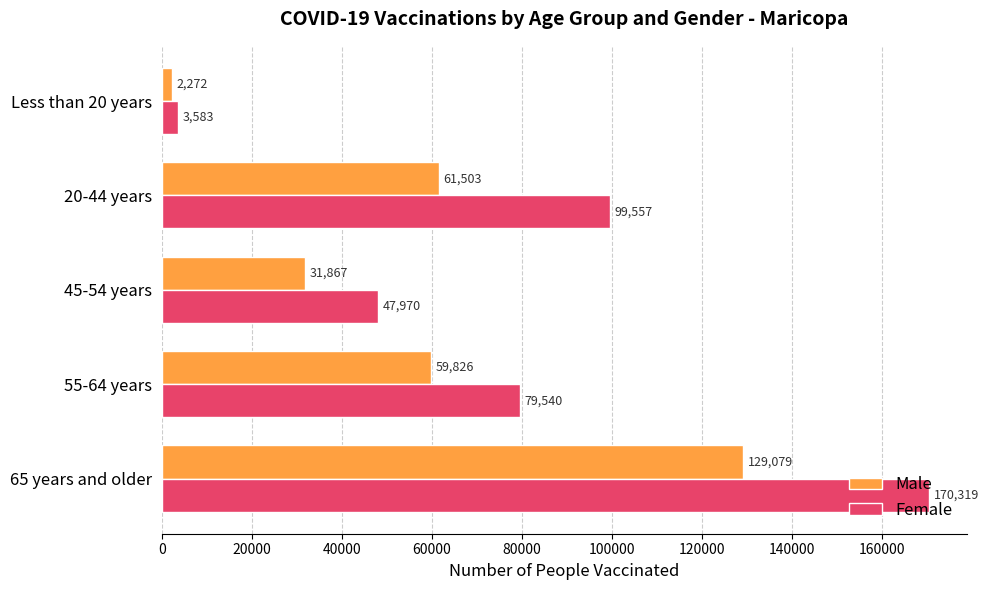

Which series has the largest total across all categories?

Female